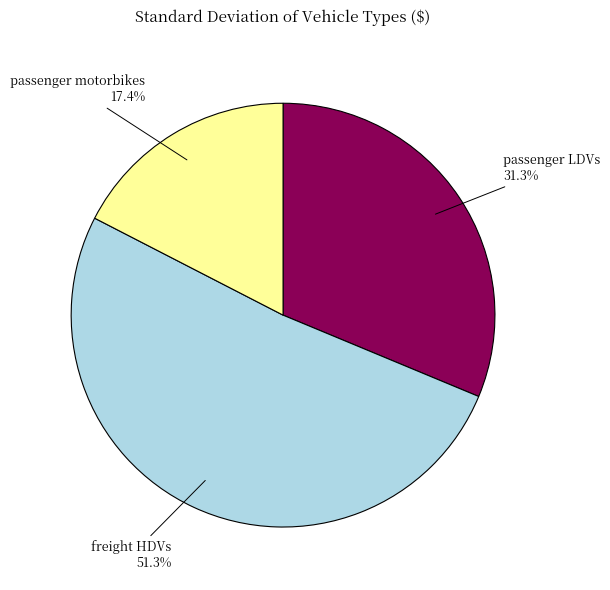

Is there any slice that represents more than half of the pie?

Yes